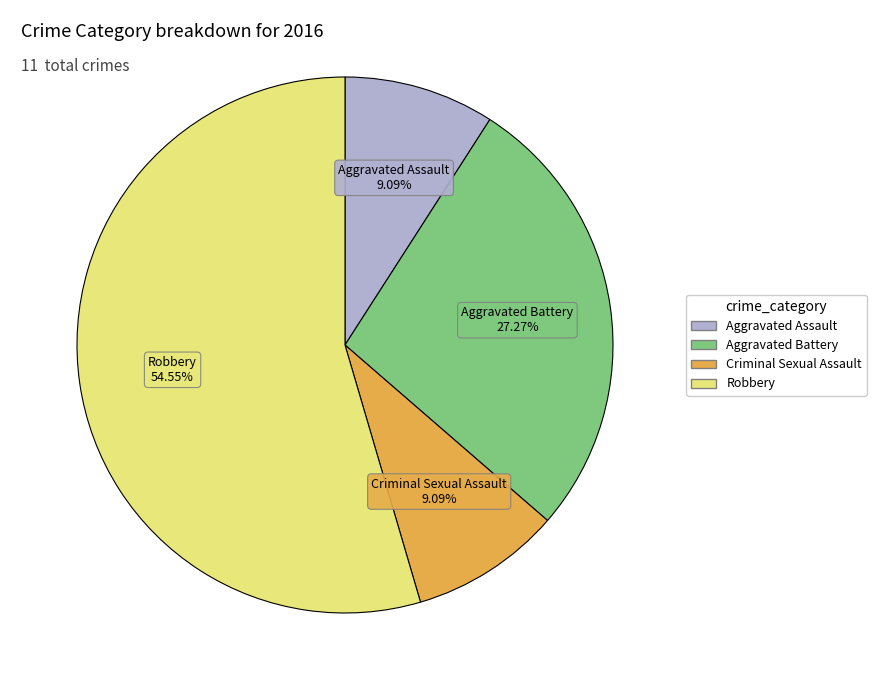

Count the number of slices in the pie.

4